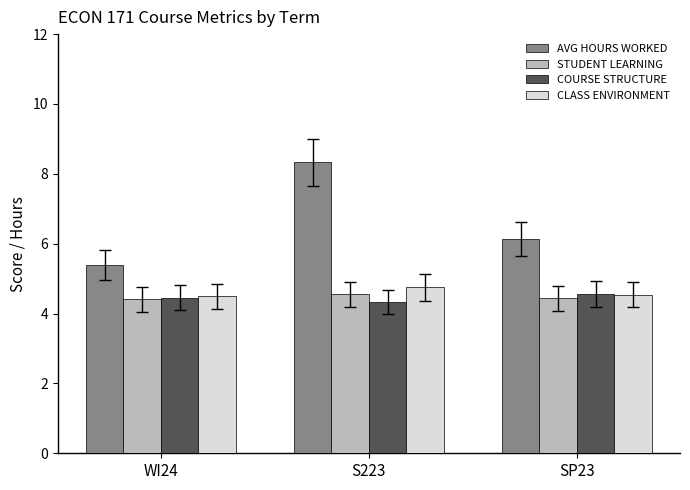

The COURSE STRUCTURE series shows 6.2 at WI24. True or false?

False